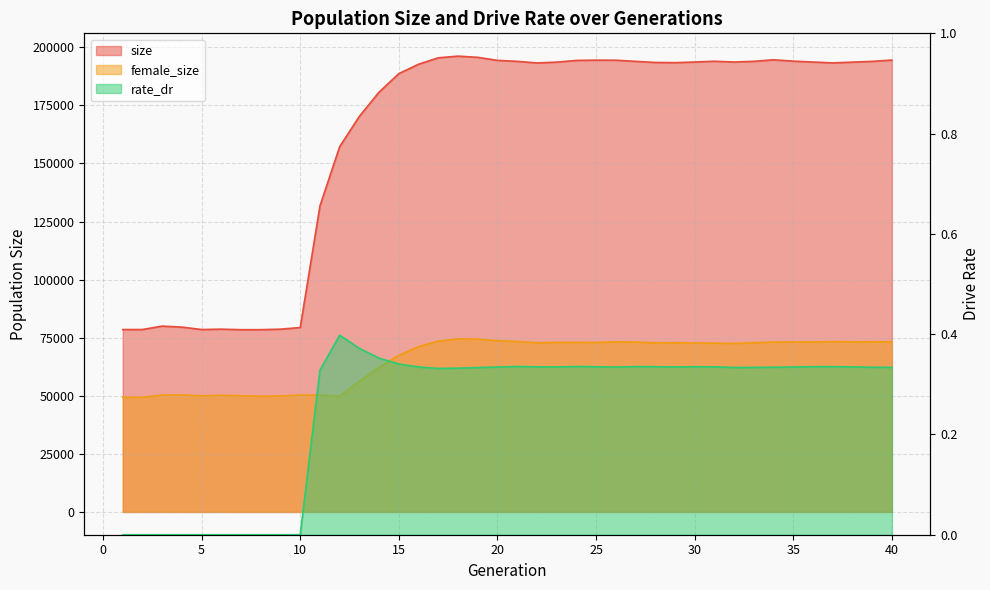

Which series changed the most between 12 and 34?

size